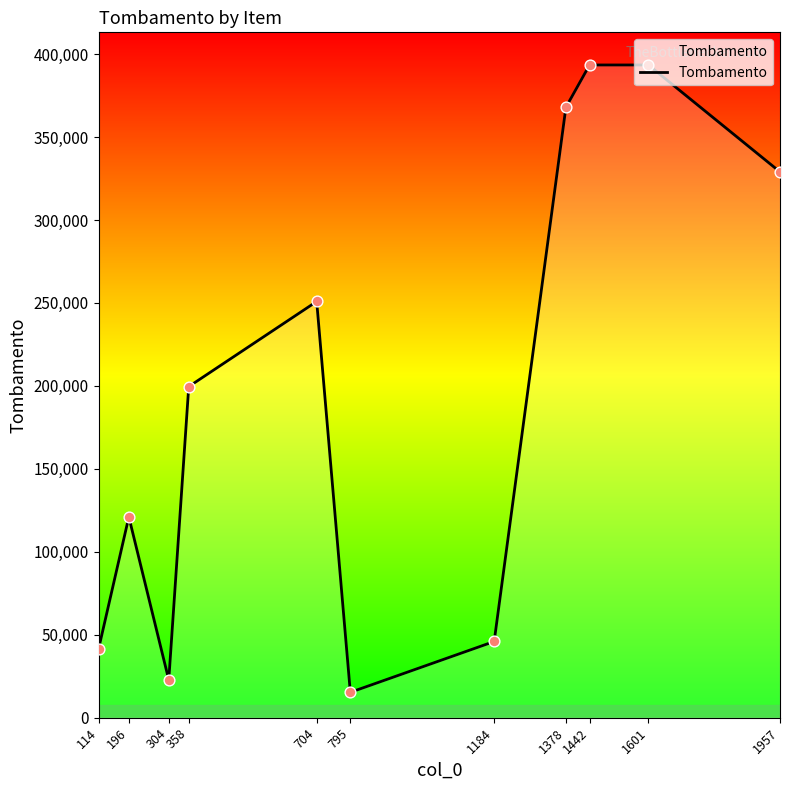

Approximately how many times larger is the value at 1442 compared to 196?

3.3